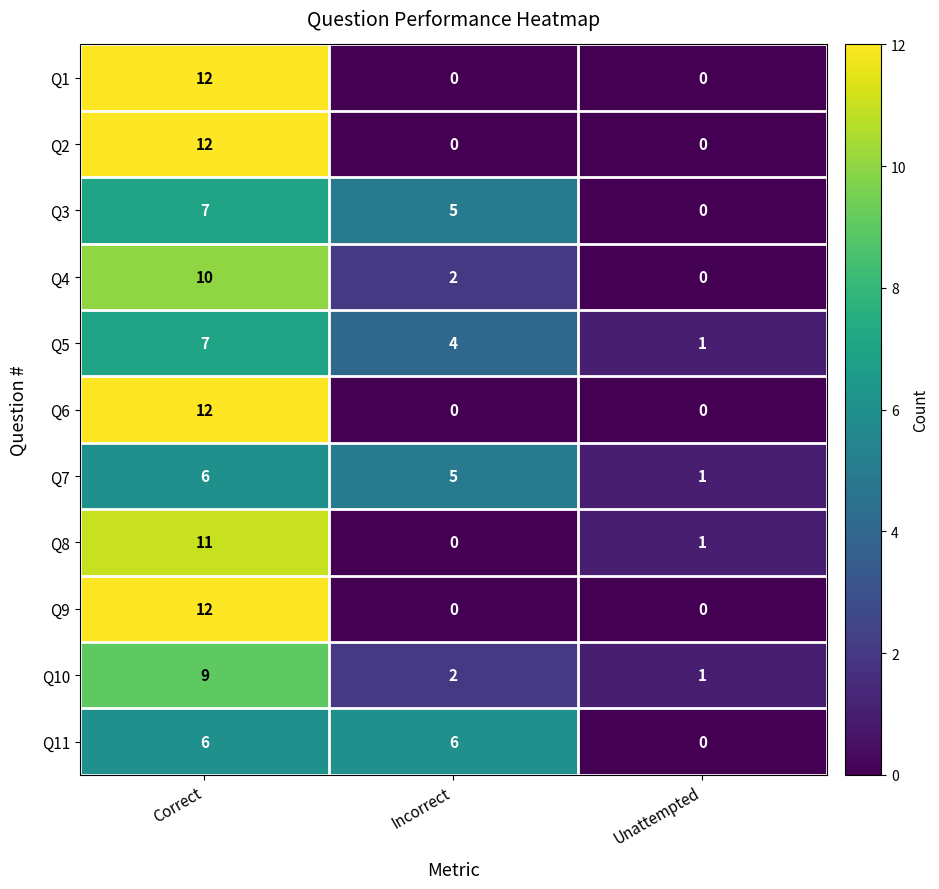

Where does the Q4 series first go above 2?

Correct